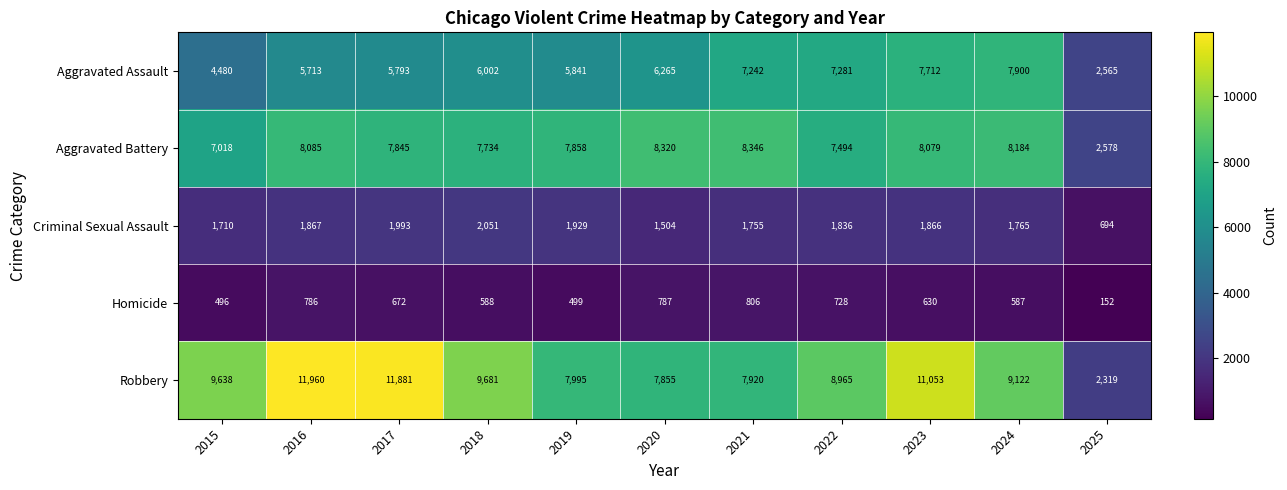

What is the sum of all Homicide values?

6731